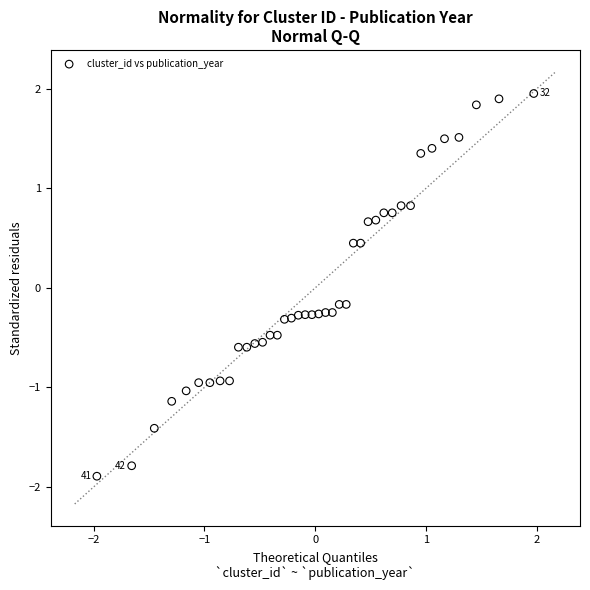

What is the range of X values (max minus min)?

3.9